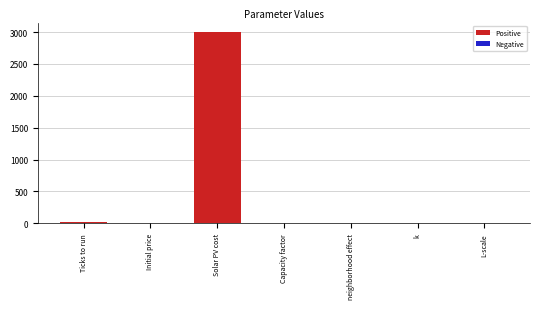

Count the number of categories in the chart.

7